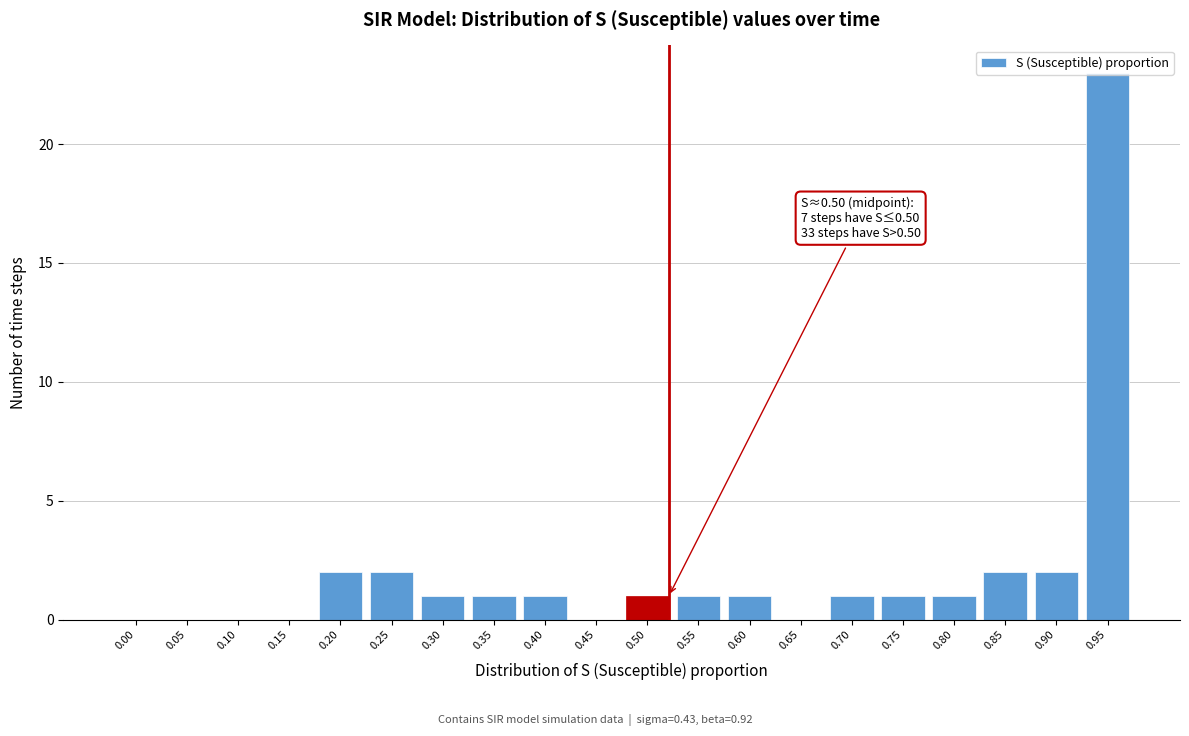

Which label corresponds to the largest value in the chart?

0.95